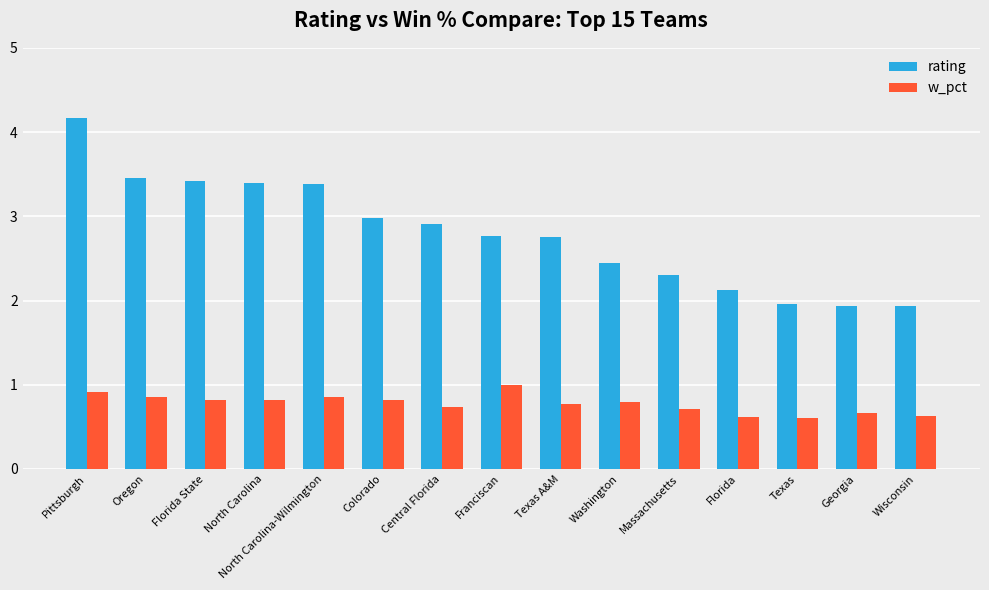

What is the lowest value of the rating series?

1.9